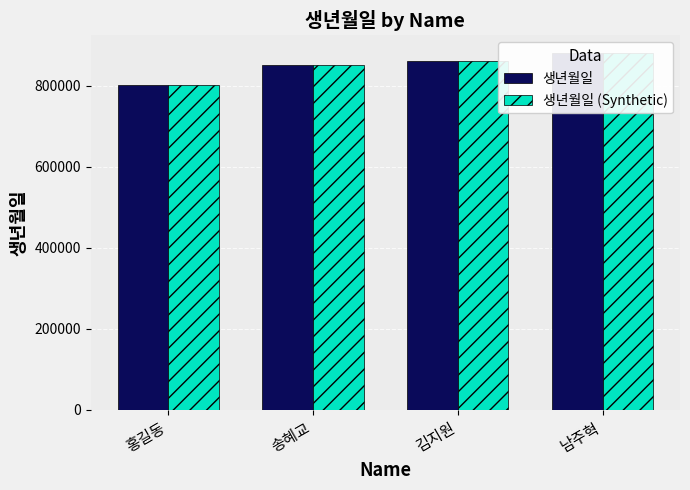

True or false: 생년월일 has a value of 394280 at 홍길동.

False